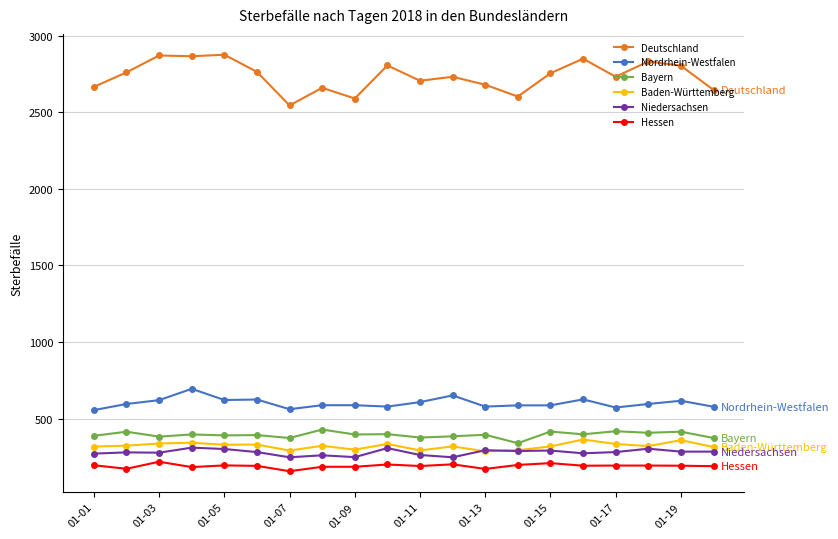

Which series has the widest spread of values?

Deutschland